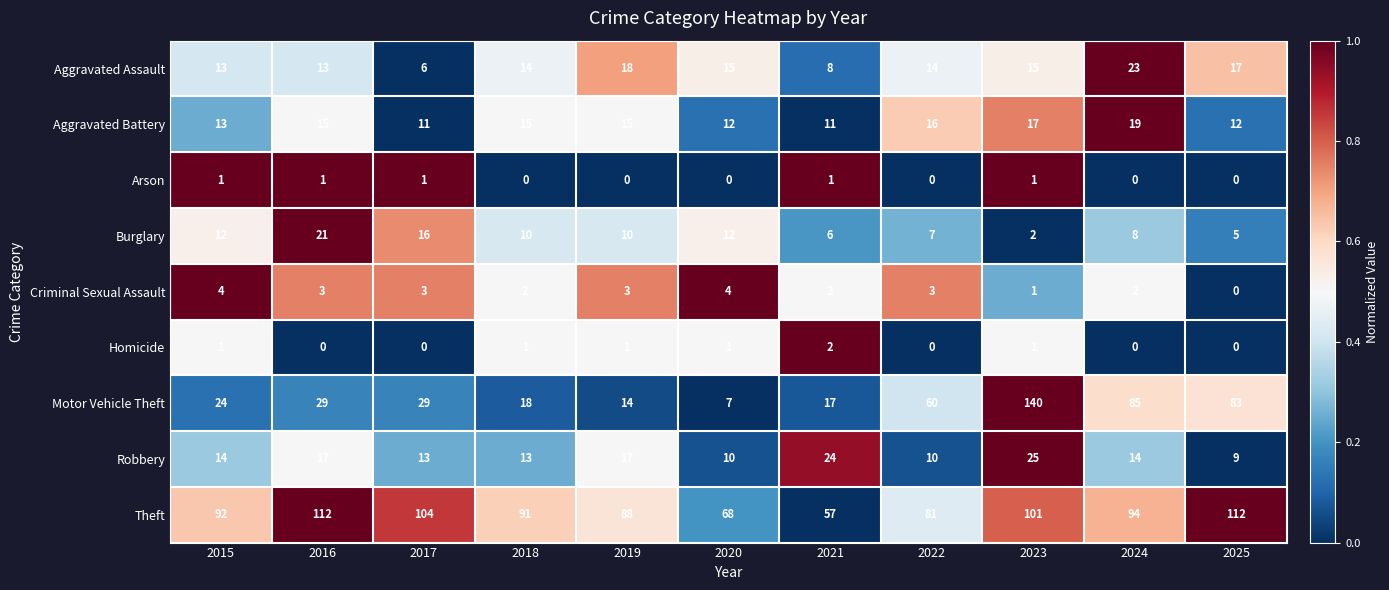

The value of Aggravated Assault at 2021 is 8. True or false?

True